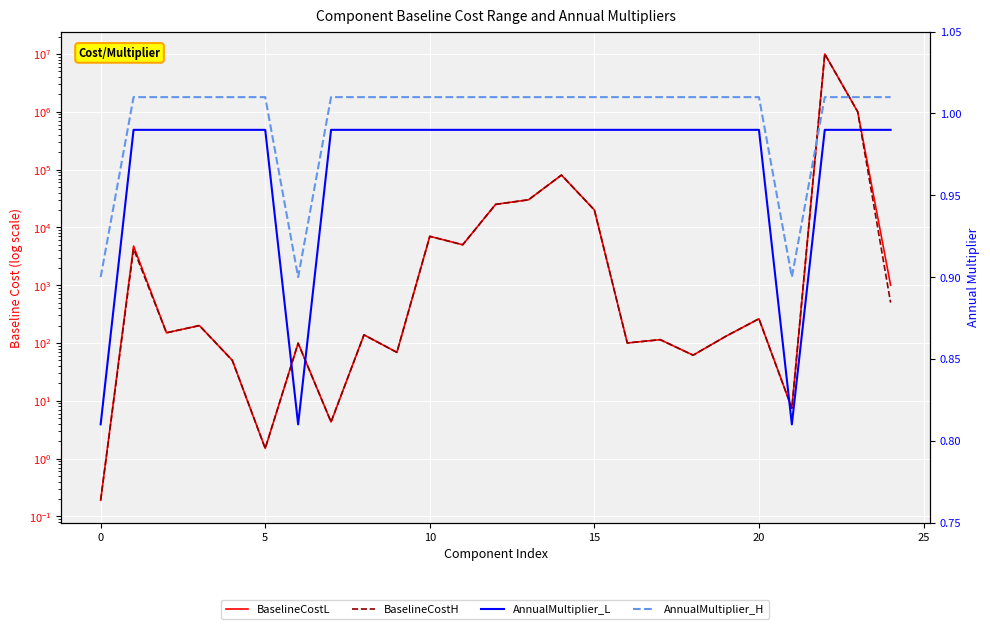

At how many categories does at least one series exceed 1828135?

1